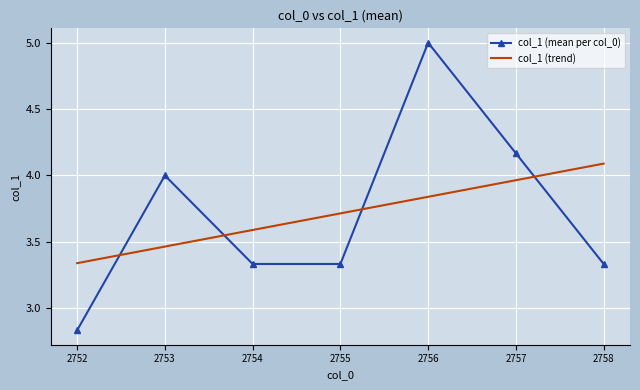

Which series has the widest spread of values?

col_1 (mean per col_0)